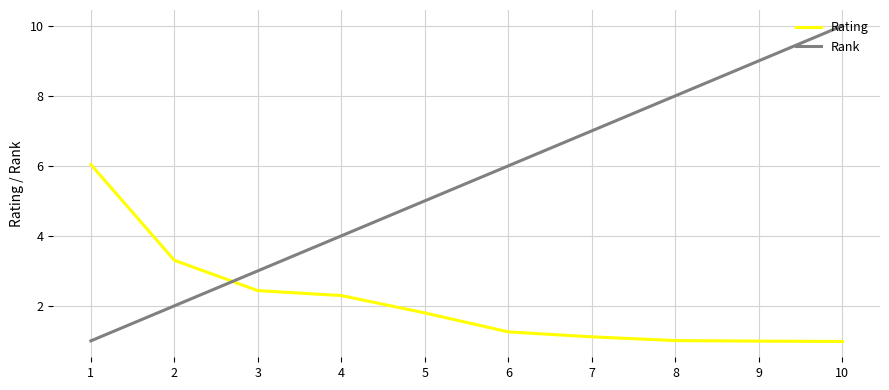

Is it true that Rating equals 2.4 at 3?

True